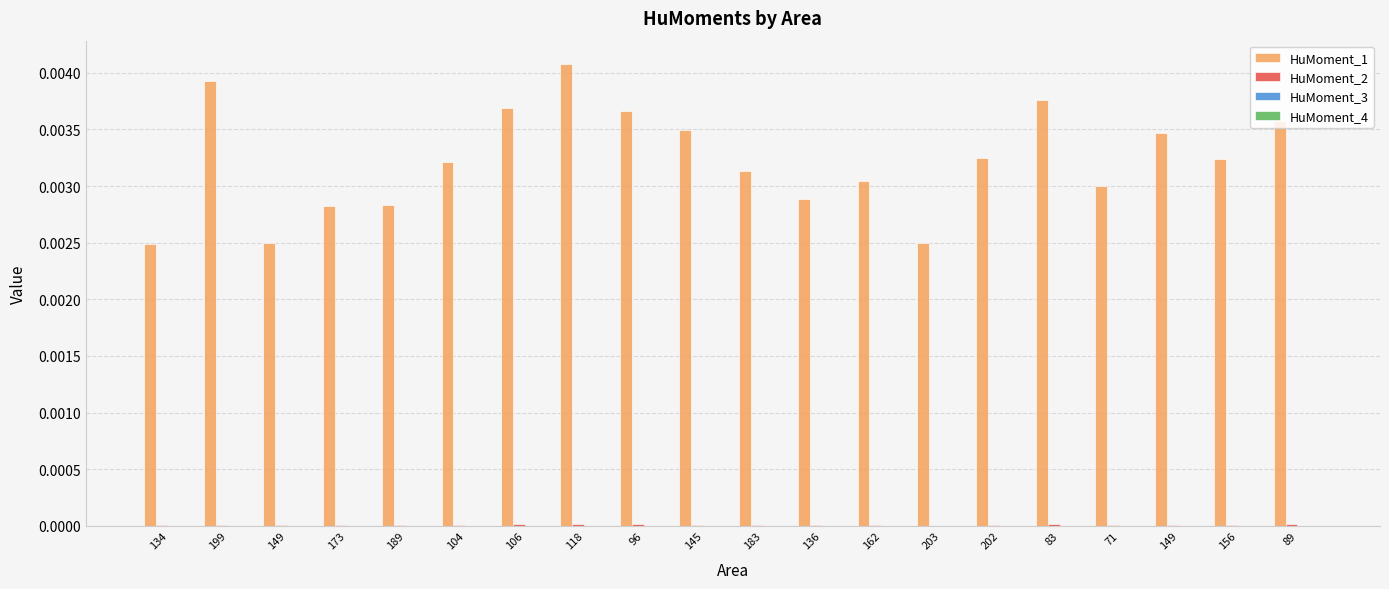

The value of HuMoment_1 at 162 is 0.0. True or false?

False